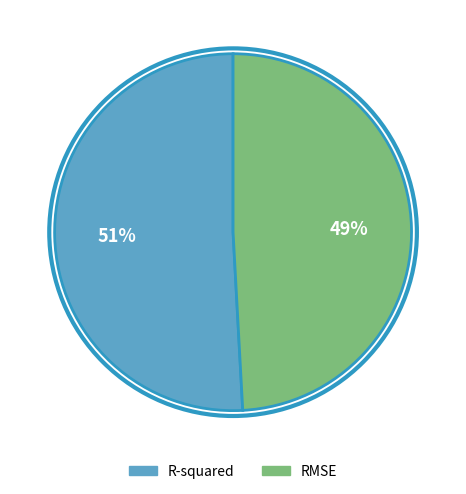

Which slice is the smallest?

RMSE